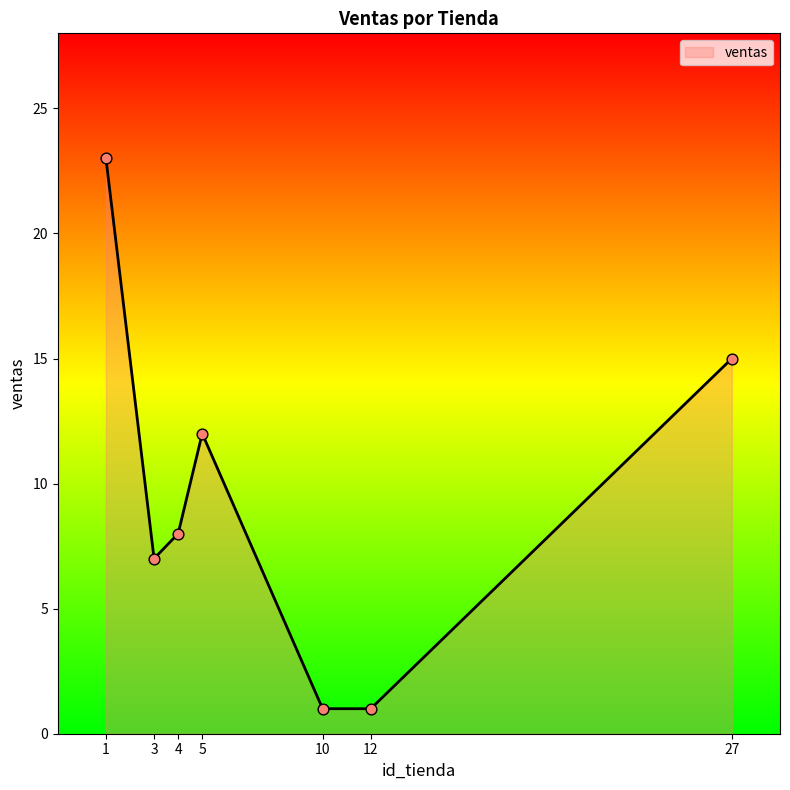

Between 1 and 10, which is larger?

1